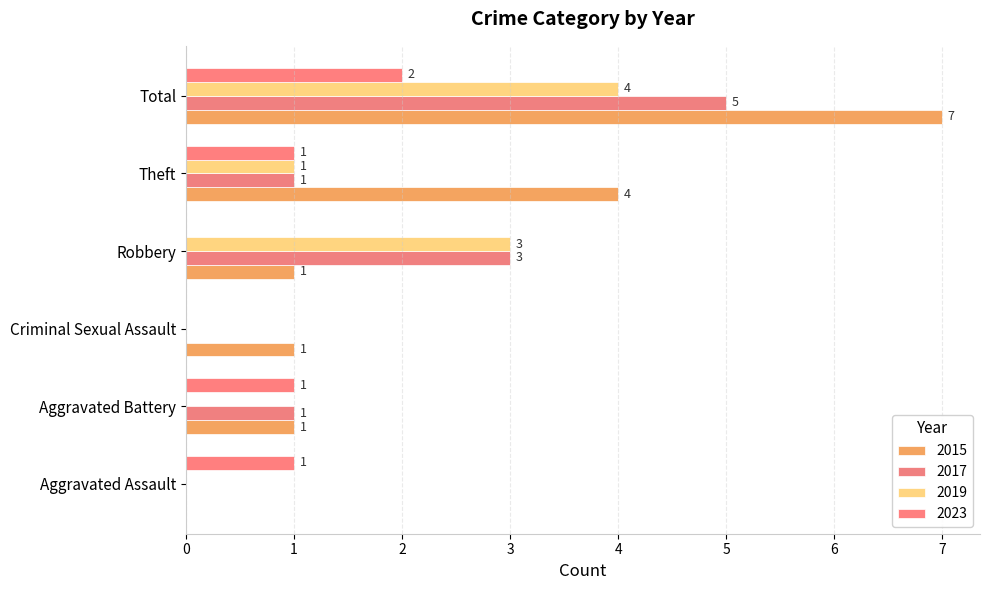

How many series are shown in this chart?

4